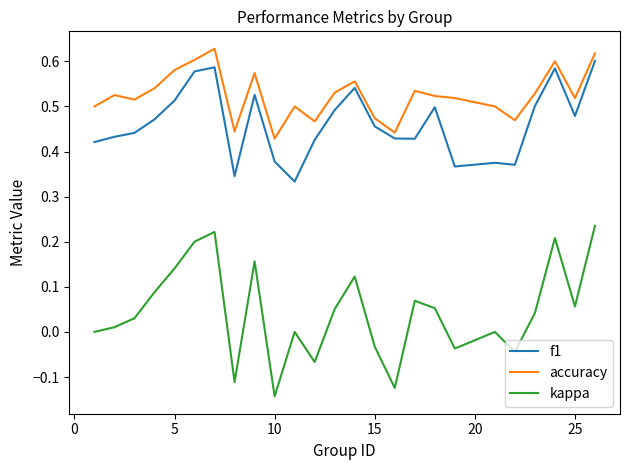

True or false: f1 and kappa intersect in this chart.

False